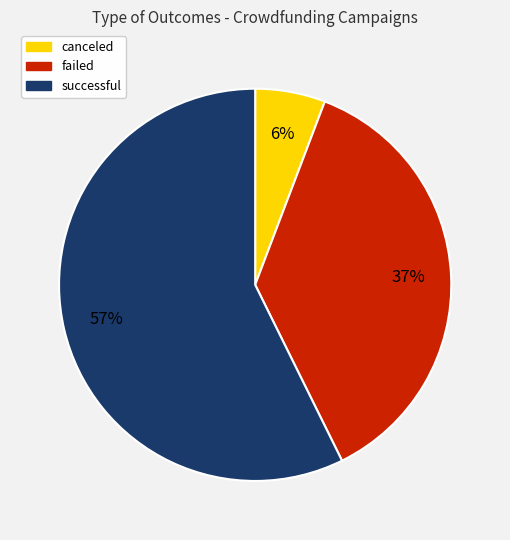

Is it true that canceled is 6% of the pie?

True